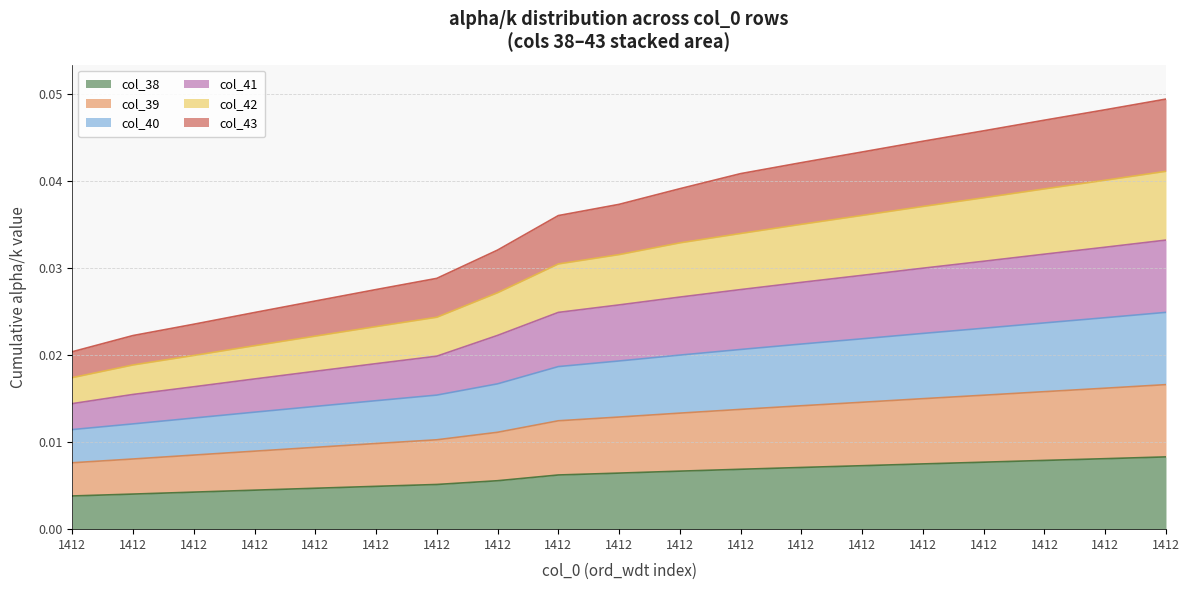

At which label is col_43 closest to 0?

1412